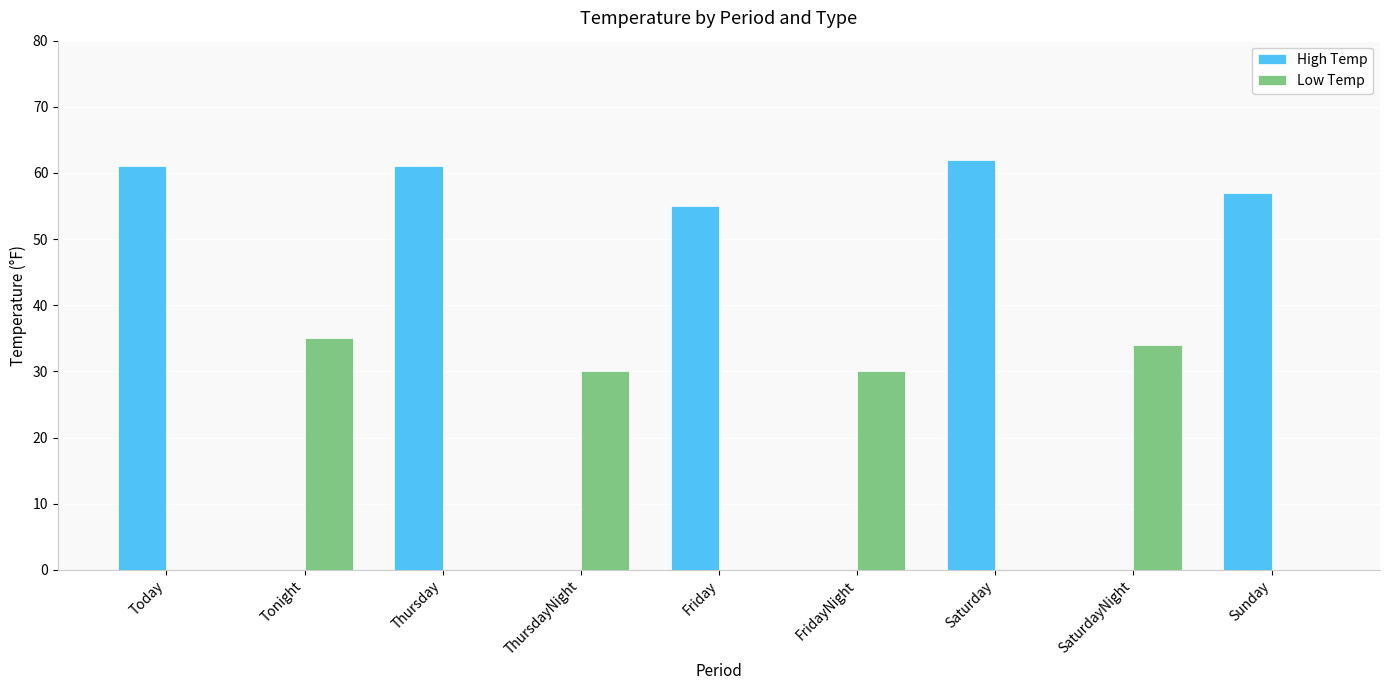

Between Friday and Saturday, which series saw the biggest shift?

High Temp